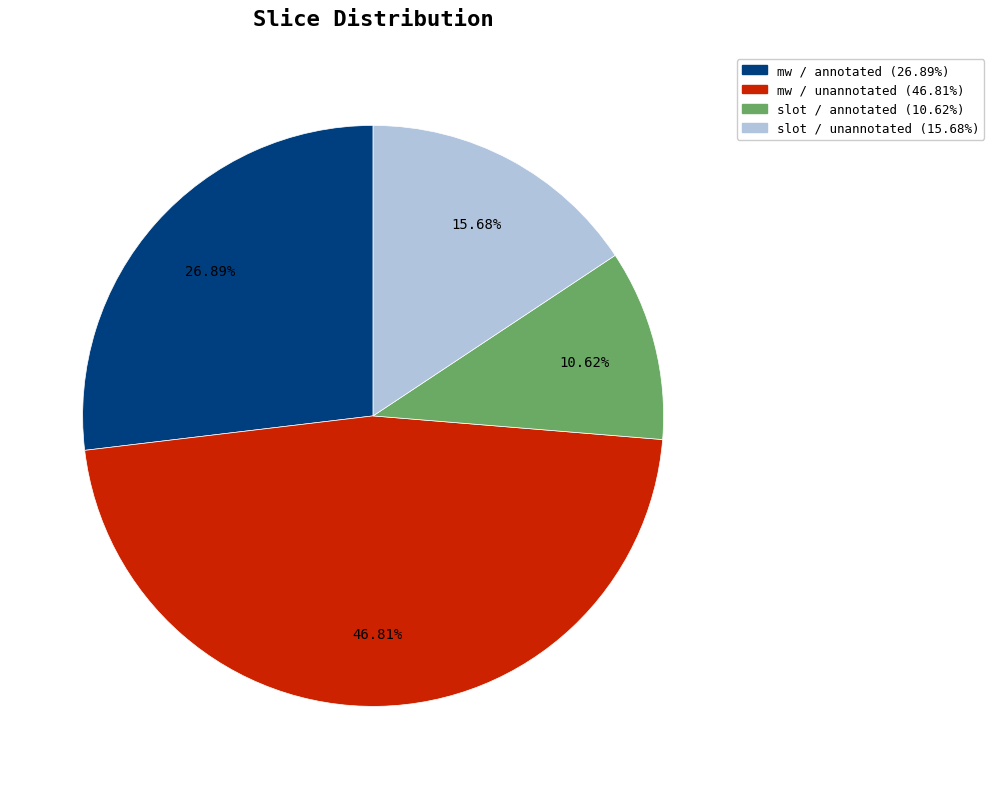

Is there a majority slice in this chart?

No